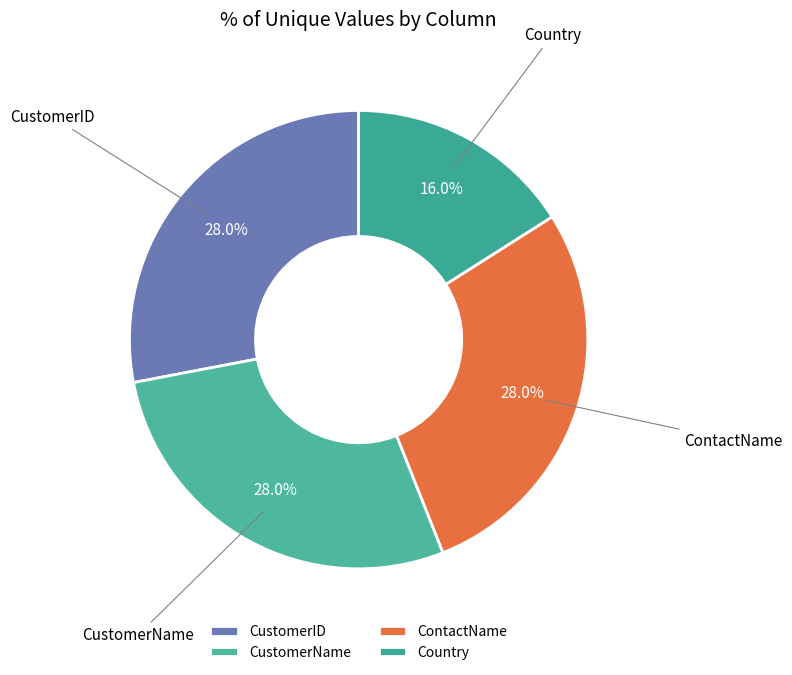

To the nearest percent, what is the difference between the largest and smallest slice percentages?

12%